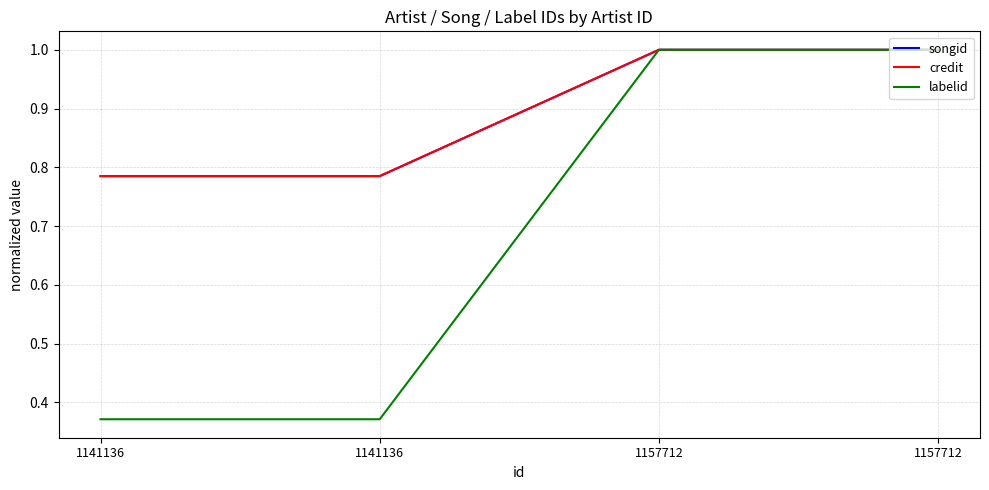

Which series has the largest total across all categories?

credit